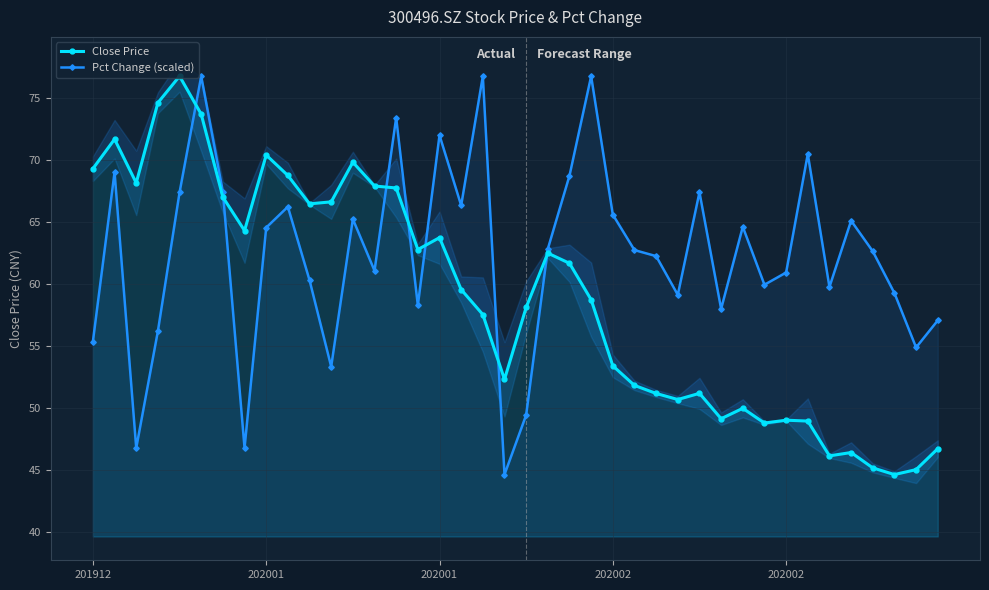

Which has a higher value, 202001 or 202001?

202001